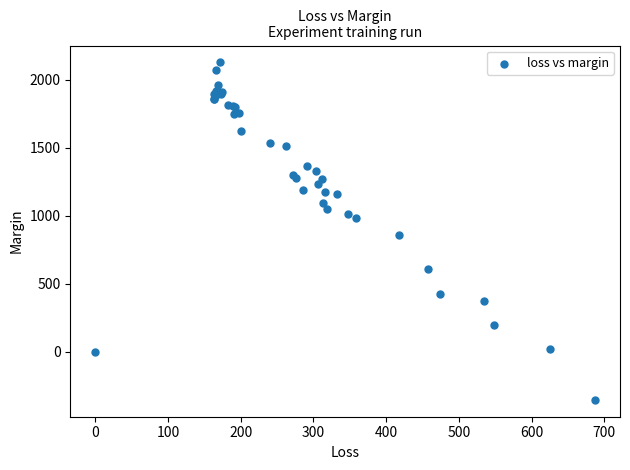

What Y value in the scatter plot is closest to 887?

856.8